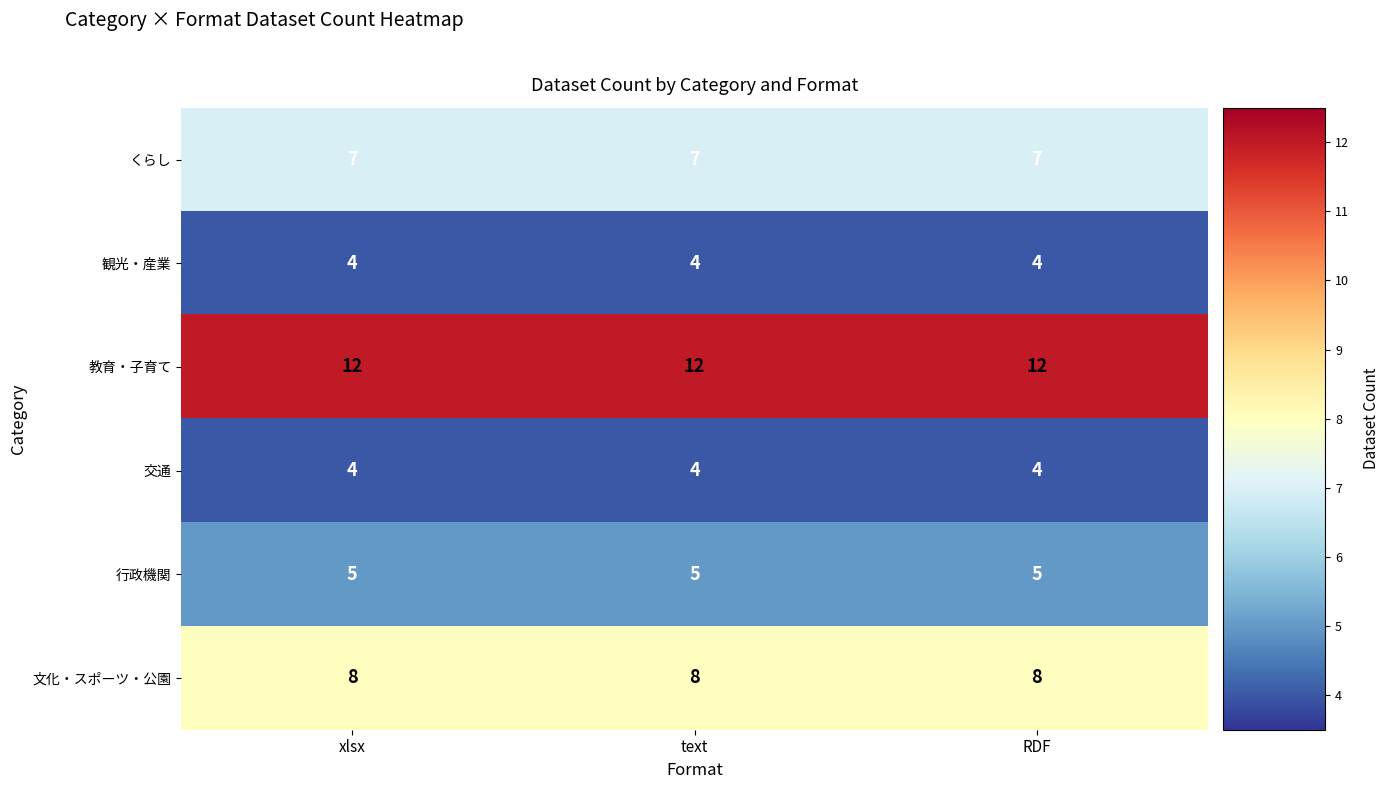

What is the smallest value displayed?

4